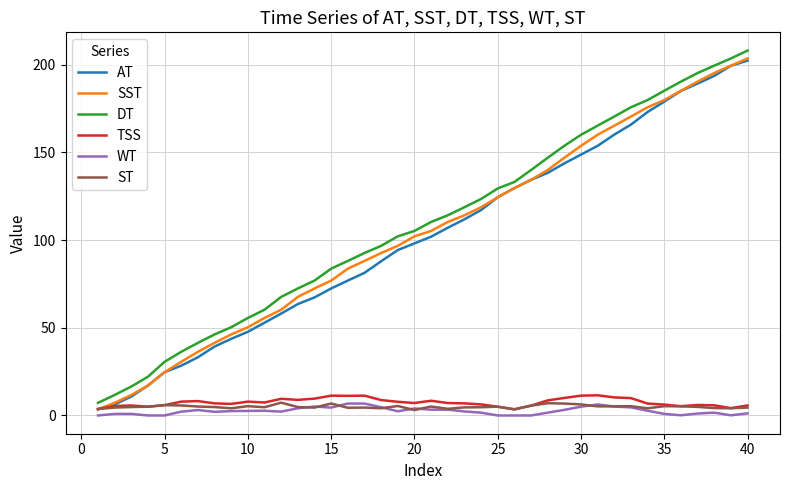

True or false: AT and WT intersect in this chart.

False